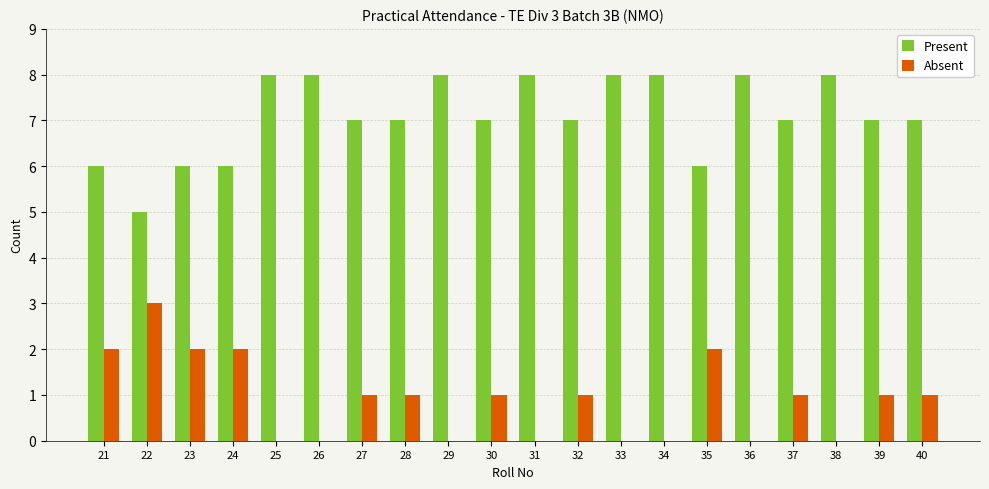

Is the value of Present at 23 greater than the value of Absent at 23?

Yes